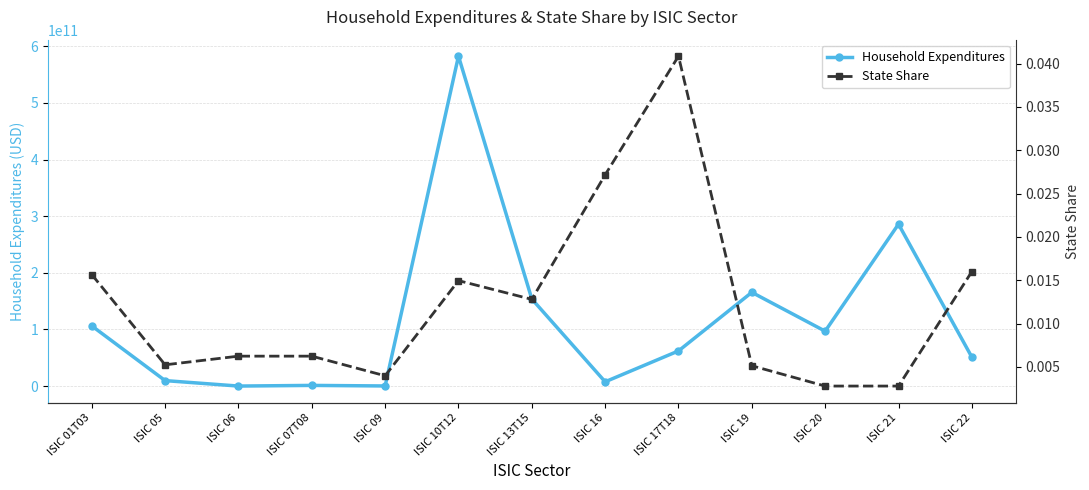

What are all the series names shown in the legend?

Household Expenditures, State Share